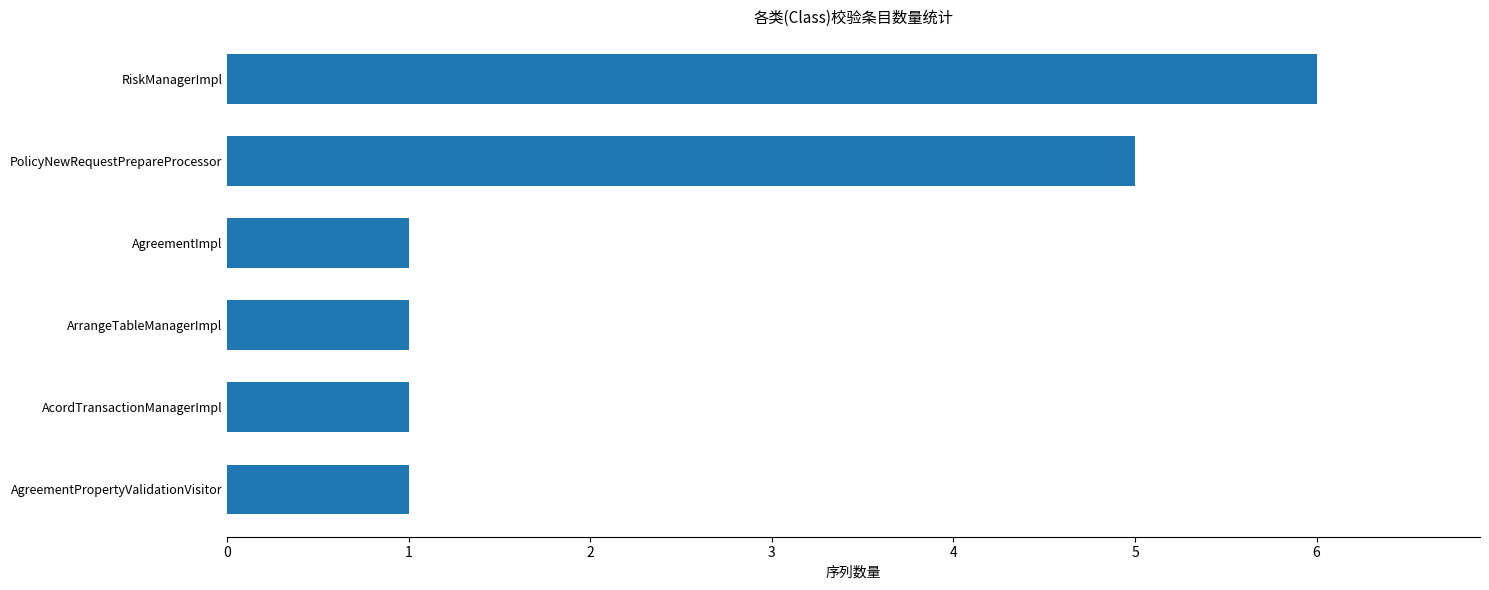

What is the ratio of the value at AgreementPropertyValidationVisitor to the value at AgreementImpl?

1.0